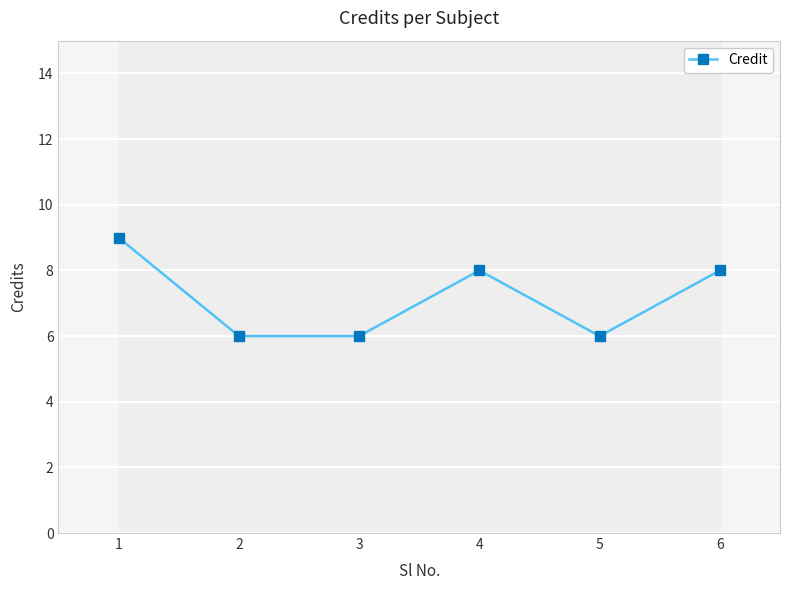

Read the value at 2.

6